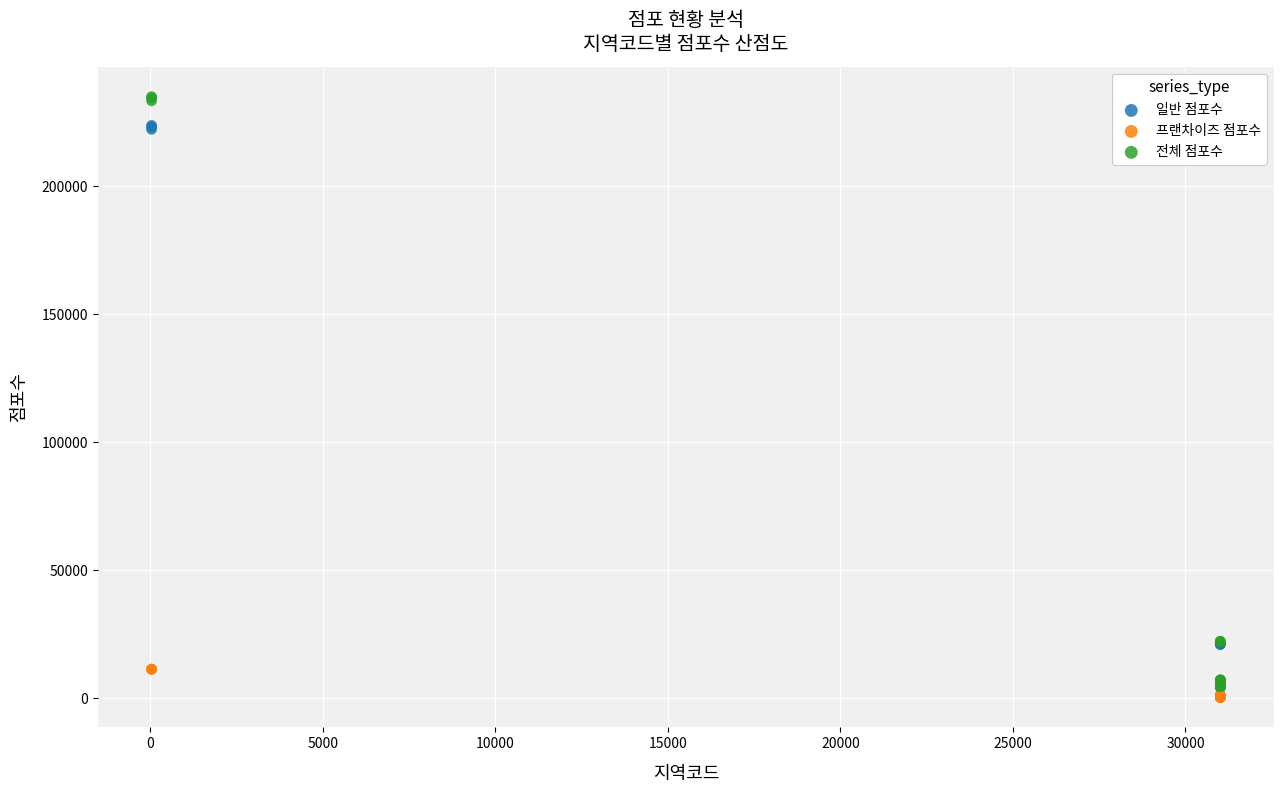

Which series contains the lowest Y value?

프랜차이즈 점포수